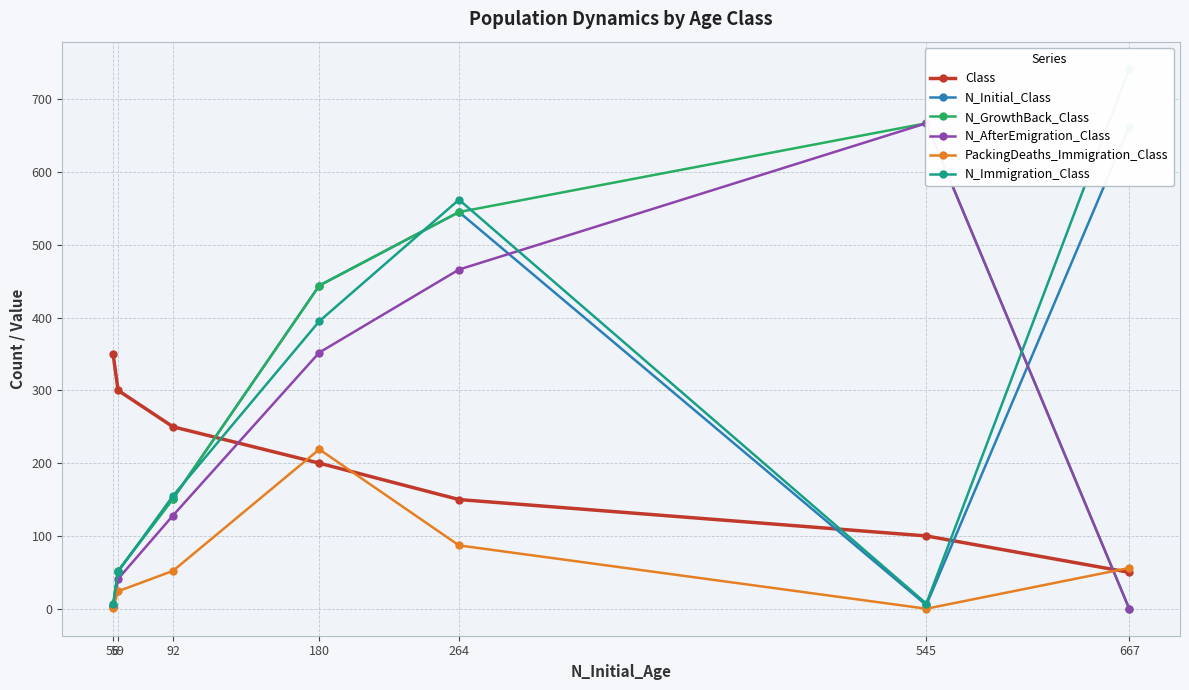

At which category is the sum across all series the highest?

264